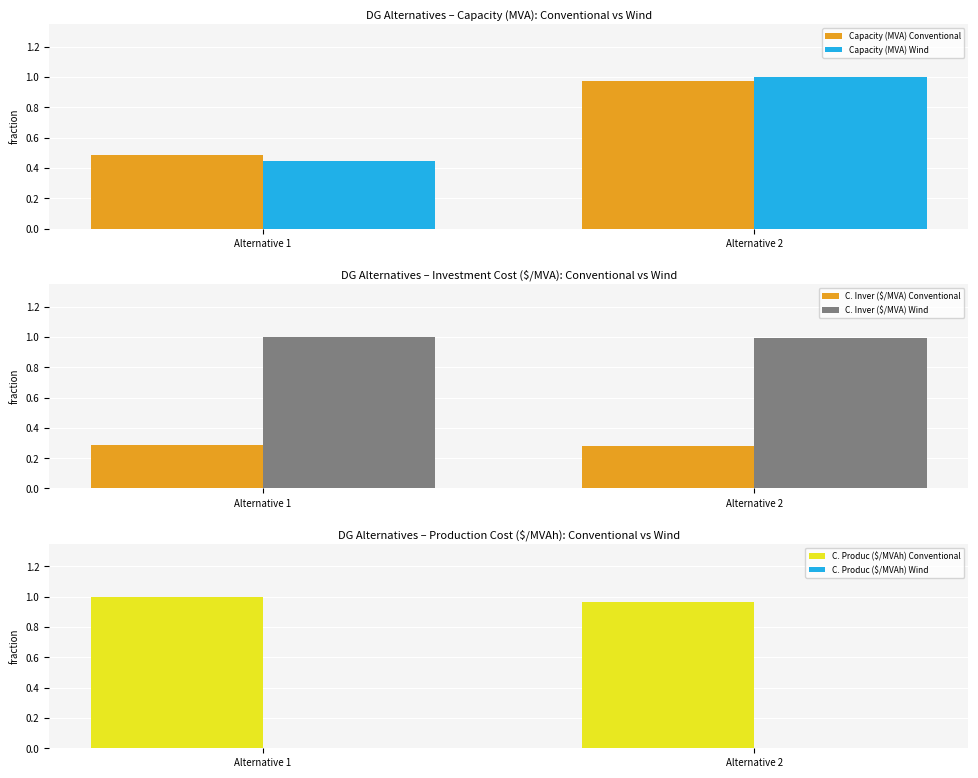

What is the maximum value shown in the chart?

1.0